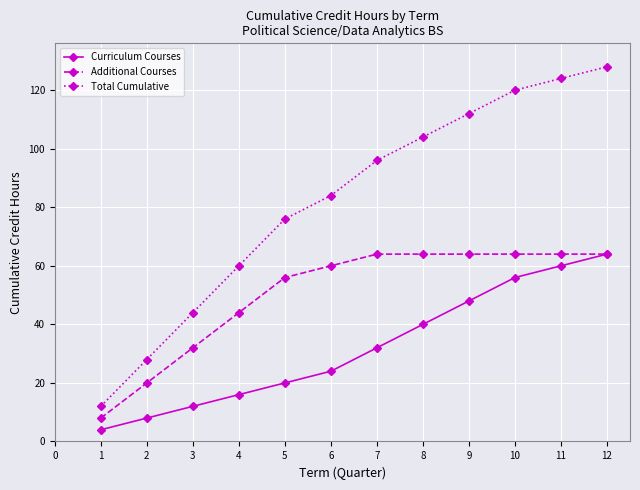

Which series has the largest total across all categories?

Total Cumulative